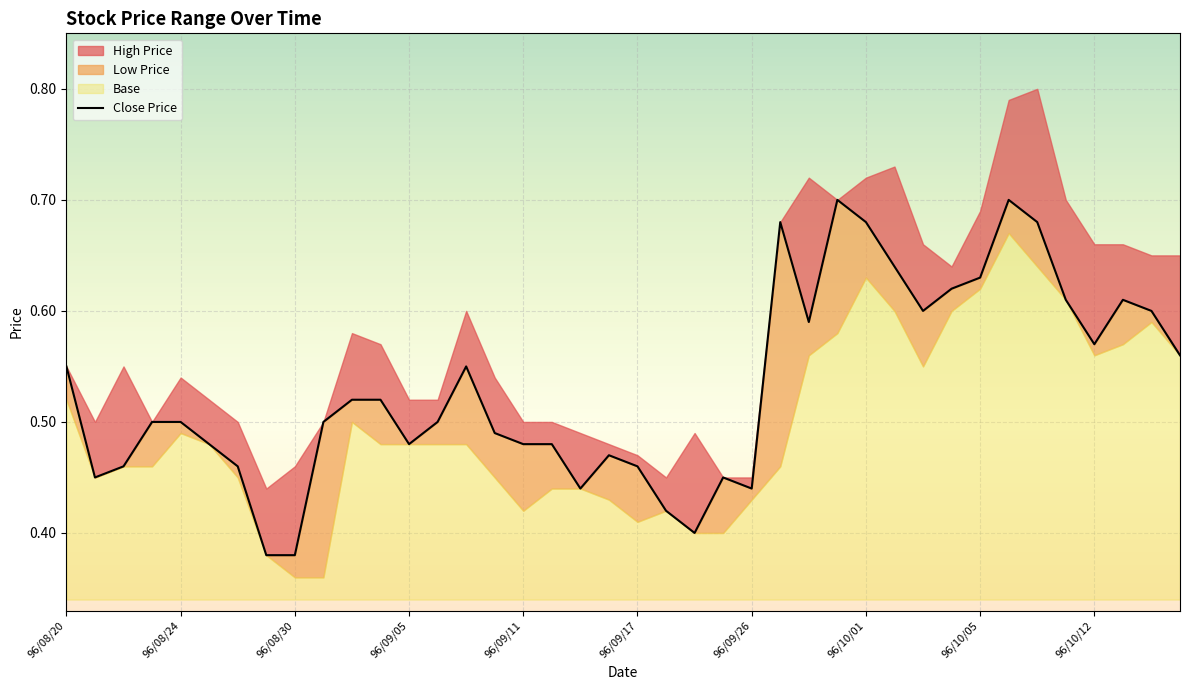

How many interior local peaks (higher than both neighbors) does the data have?

7